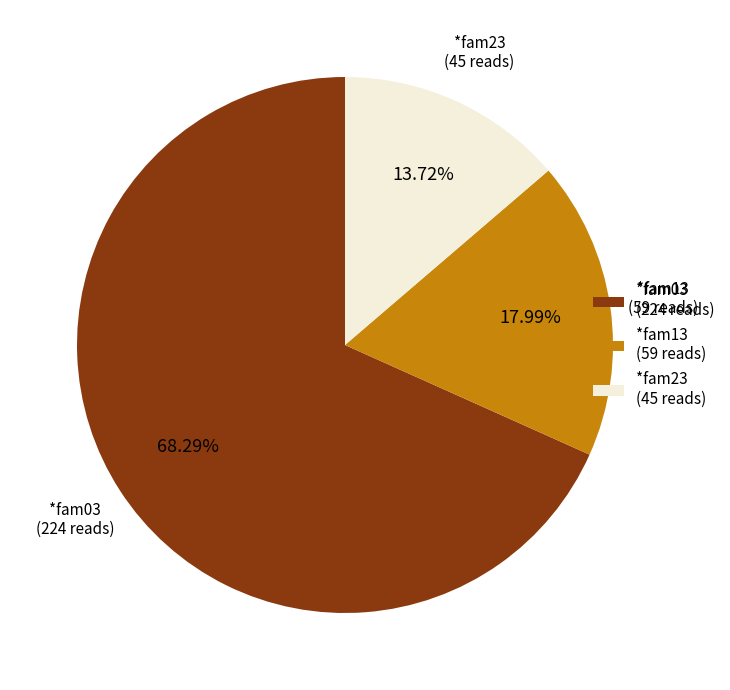

Which has a higher value, *fam03 (224 reads) or *fam23 (45 reads)?

*fam03 (224 reads)